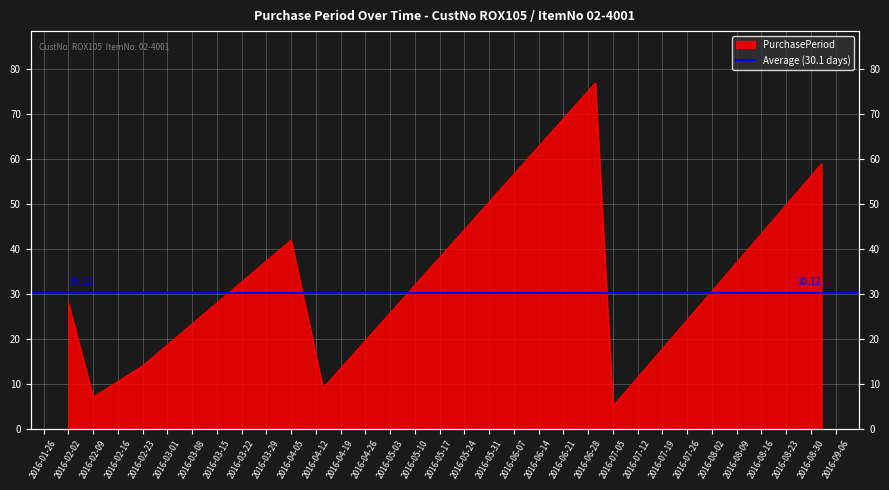

Between 2016-02-09 and 2016-06-30, which is larger?

2016-06-30